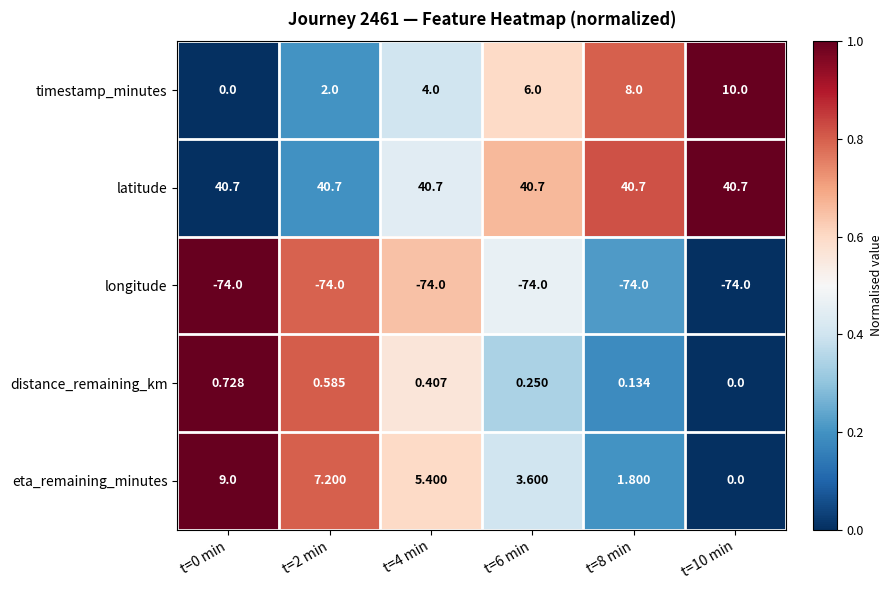

At t=4 min, list the series in order from largest to smallest.

latitude, eta_remaining_minutes, timestamp_minutes, distance_remaining_km, longitude